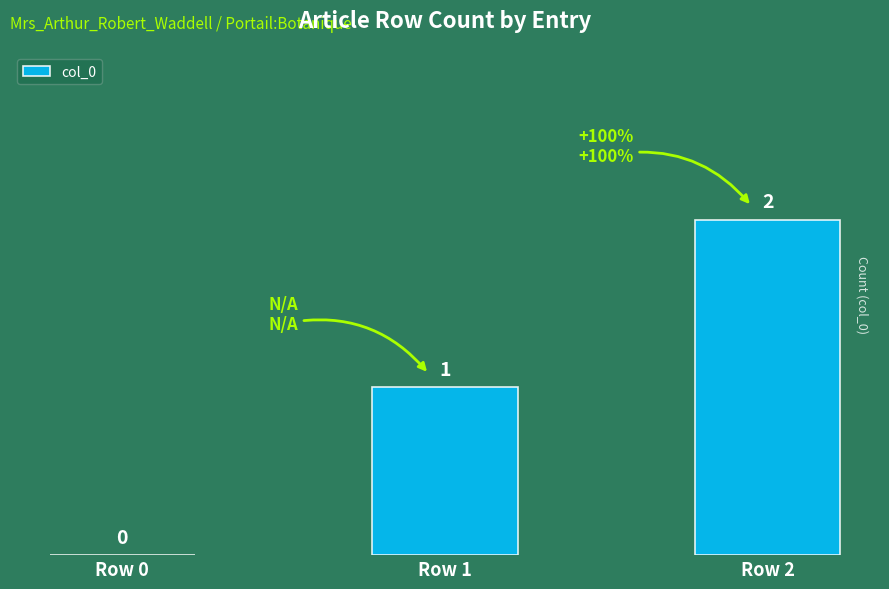

Where is the data nearest to the value 1?

Row 1